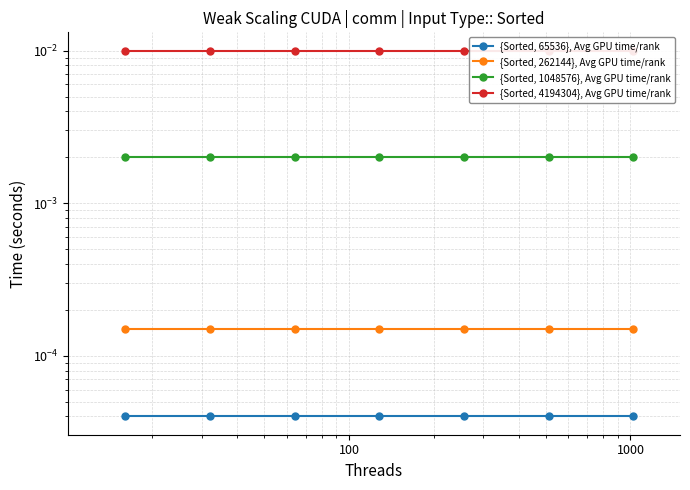

Does the chart have visible grid lines?

Yes